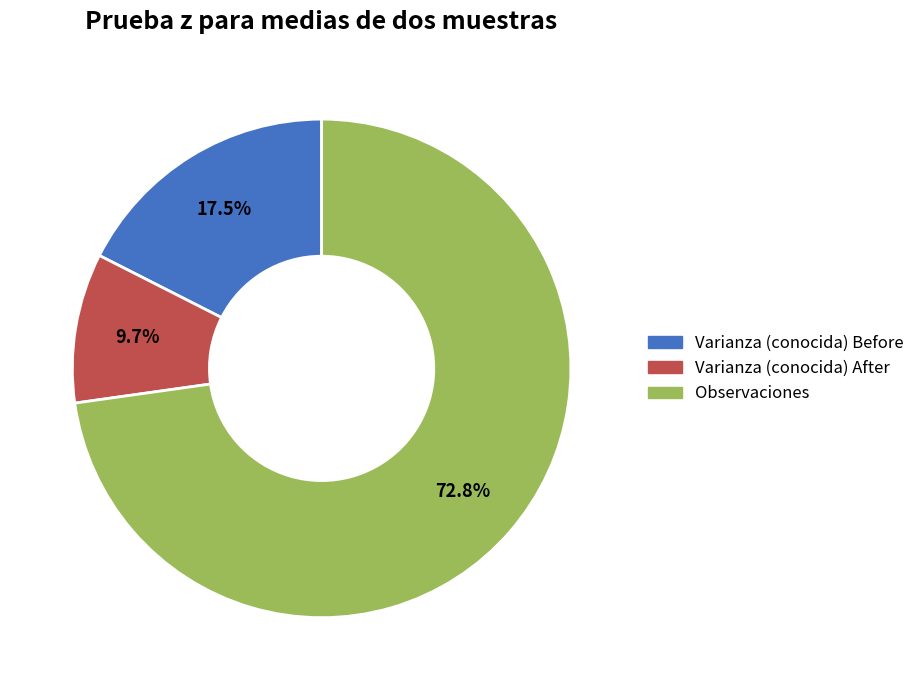

What percentage do Varianza (conocida) After and Varianza (conocida) Before together represent?

27.2%